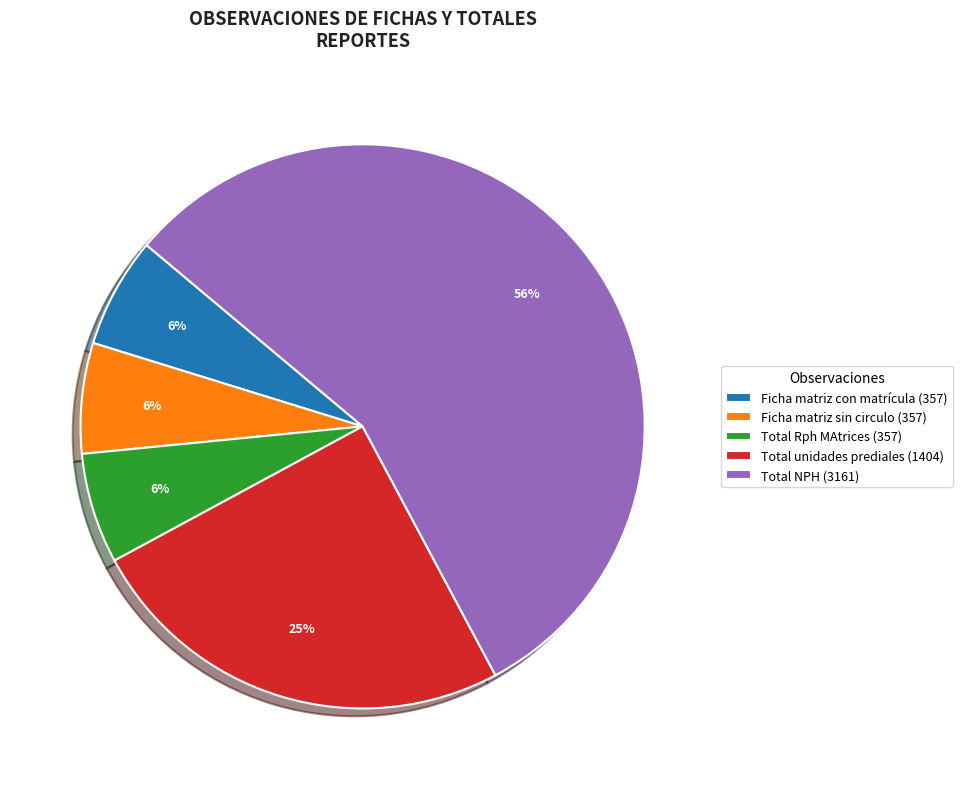

What is the largest slice in the pie chart?

Total NPH (3161)